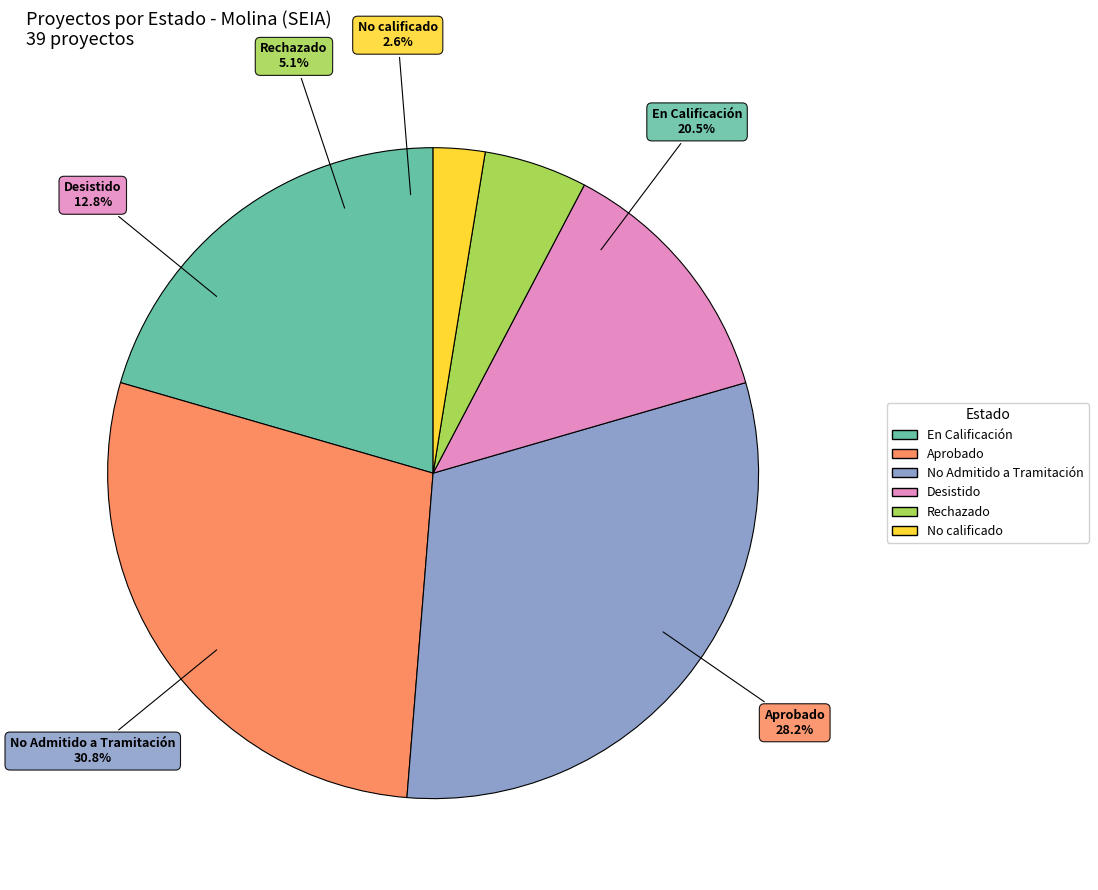

To the nearest percent, what is the combined percentage of Rechazado and Aprobado?

33%